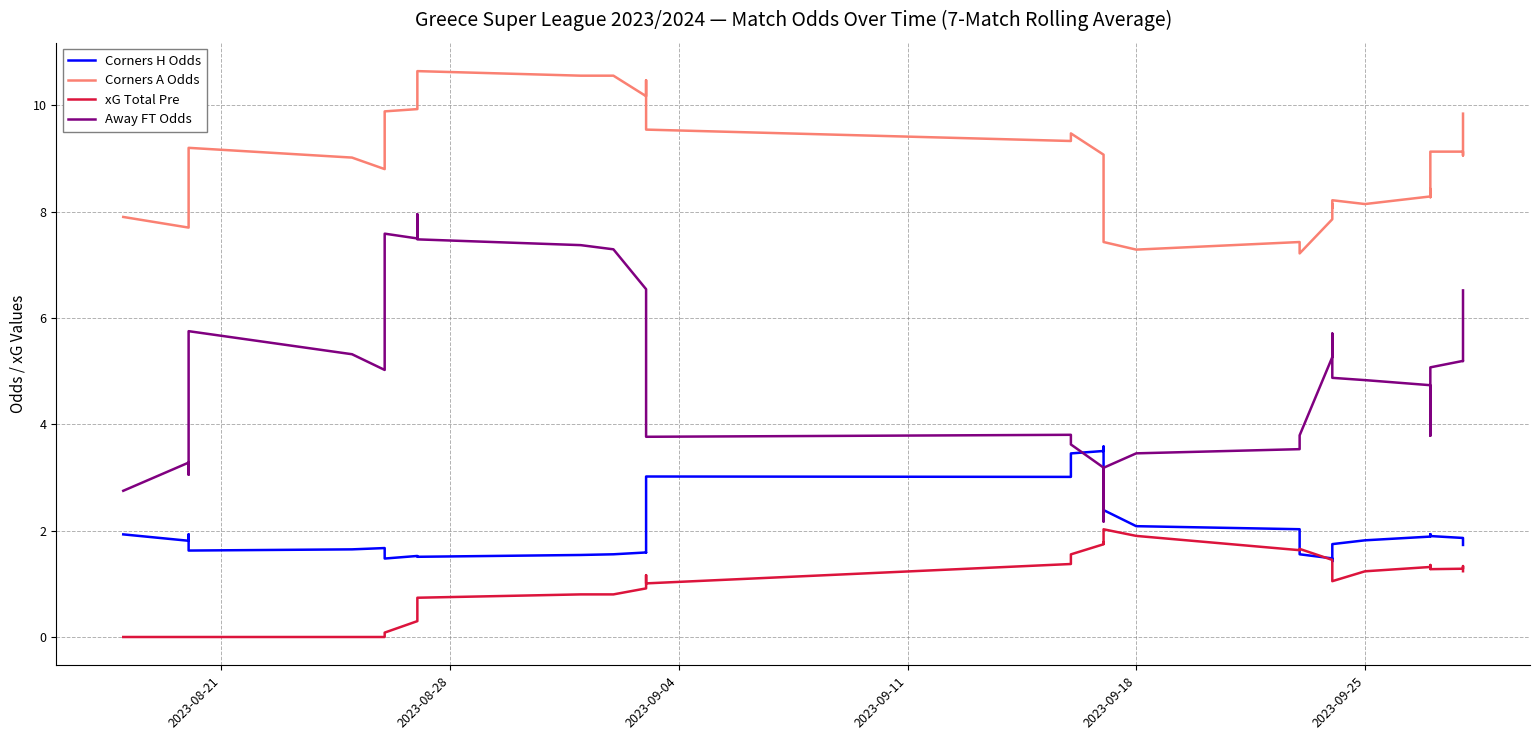

Reading left to right, transcribe all the data shown in this chart.

Corners H Odds: 1.9	1.8	1.9	1.7	1.6	1.6	1.7	1.6	1.5	1.5	1.5	1.5	1.5	1.6	1.6	1.6	1.7	2.7	3.0	3.0	3.5	3.5	3.6	3.4	2.4	2.1	2.0	1.6	1.5	1.4	1.5	1.7	1.8	1.9	1.9	1.9	1.9	1.9	1.9	1.7
Corners A Odds: 7.9	7.7	7.8	9.0	9.2	9.0	8.8	9.4	9.9	9.9	10.3	10.6	10.6	10.6	10.2	10.4	10.5	10.0	9.5	9.3	9.5	9.1	8.3	8.2	7.4	7.3	7.4	7.2	7.9	8.1	8.1	8.2	8.1	8.3	8.4	8.3	9.1	9.1	9.1	9.8
xG Total Pre: 0.0	0.0	0.0	0.0	0.0	0.0	0.0	0.0	0.1	0.3	0.4	0.7	0.8	0.8	0.9	1.1	1.1	1.2	1.0	1.4	1.6	1.7	1.8	1.8	2.0	1.9	1.6	1.7	1.4	1.4	1.3	1.1	1.2	1.3	1.3	1.4	1.3	1.3	1.3	1.2
Away FT Odds: 2.8	3.3	3.1	3.9	5.8	5.3	5.0	6.3	7.6	7.5	8.0	7.5	7.4	7.3	6.5	6.2	6.1	4.9	3.8	3.8	3.6	3.2	2.2	2.9	3.2	3.5	3.5	3.8	5.3	5.7	5.1	4.9	4.8	4.7	4.6	3.8	5.1	5.2	5.2	6.5